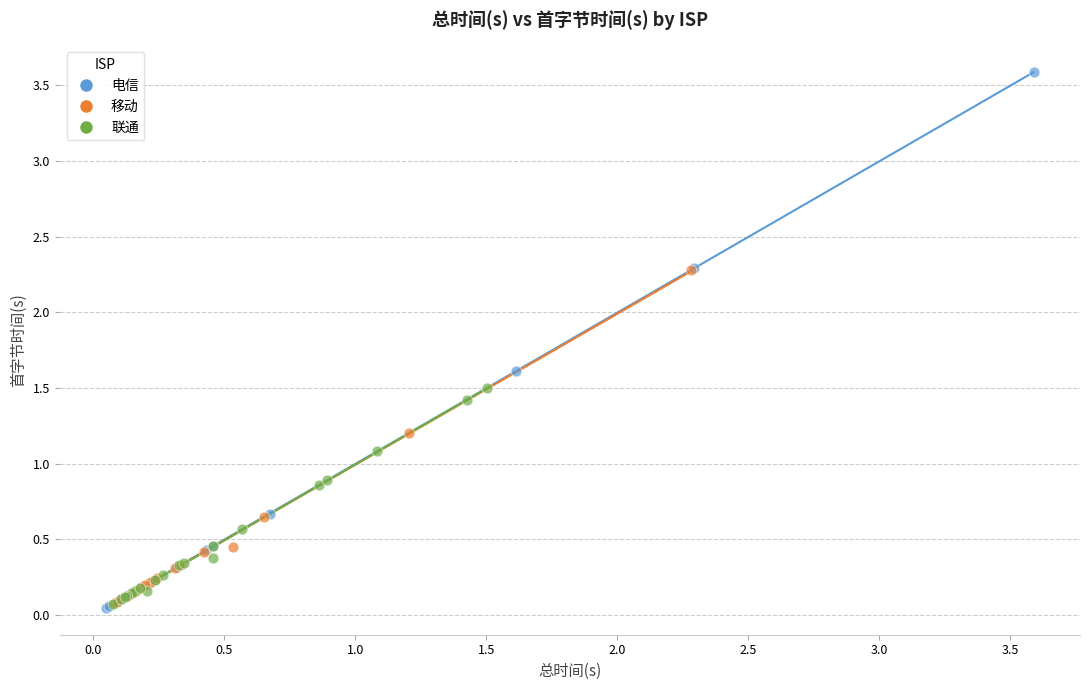

Which series contains the highest Y value?

电信